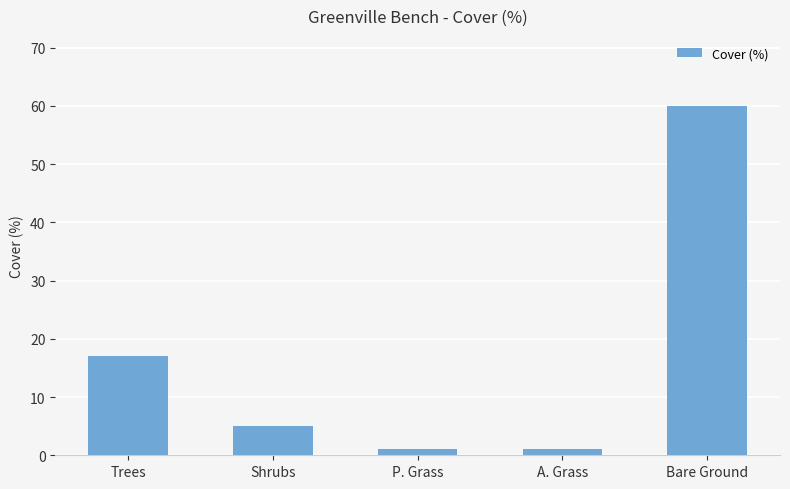

Count the number of categories in the chart.

5